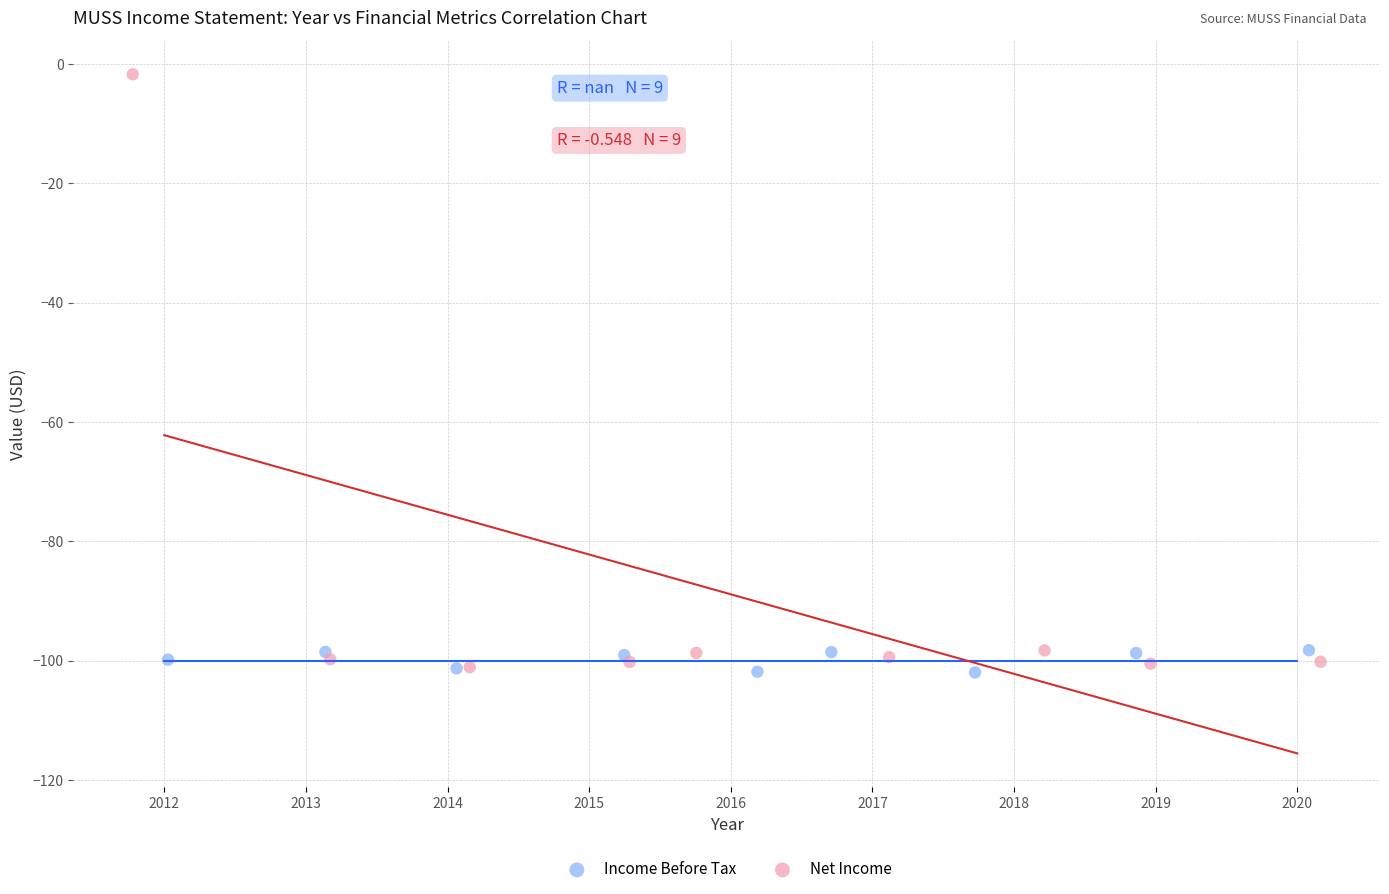

Which series has the largest Y range (max minus min)?

Net Income